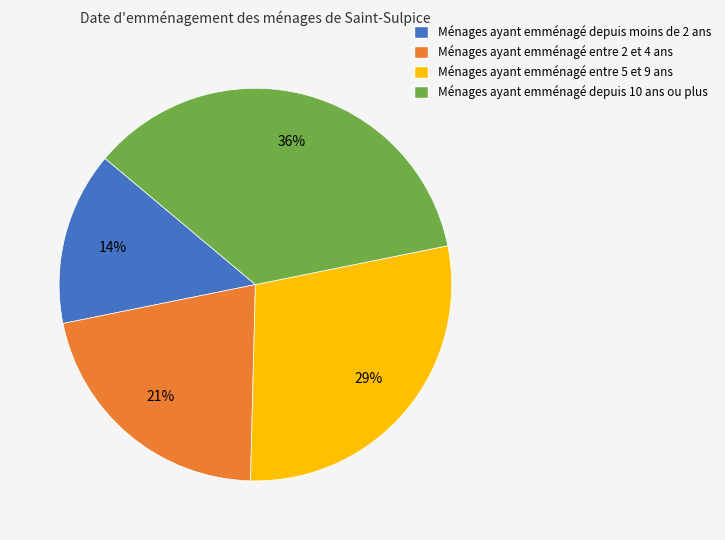

How many segments does this pie chart have?

4